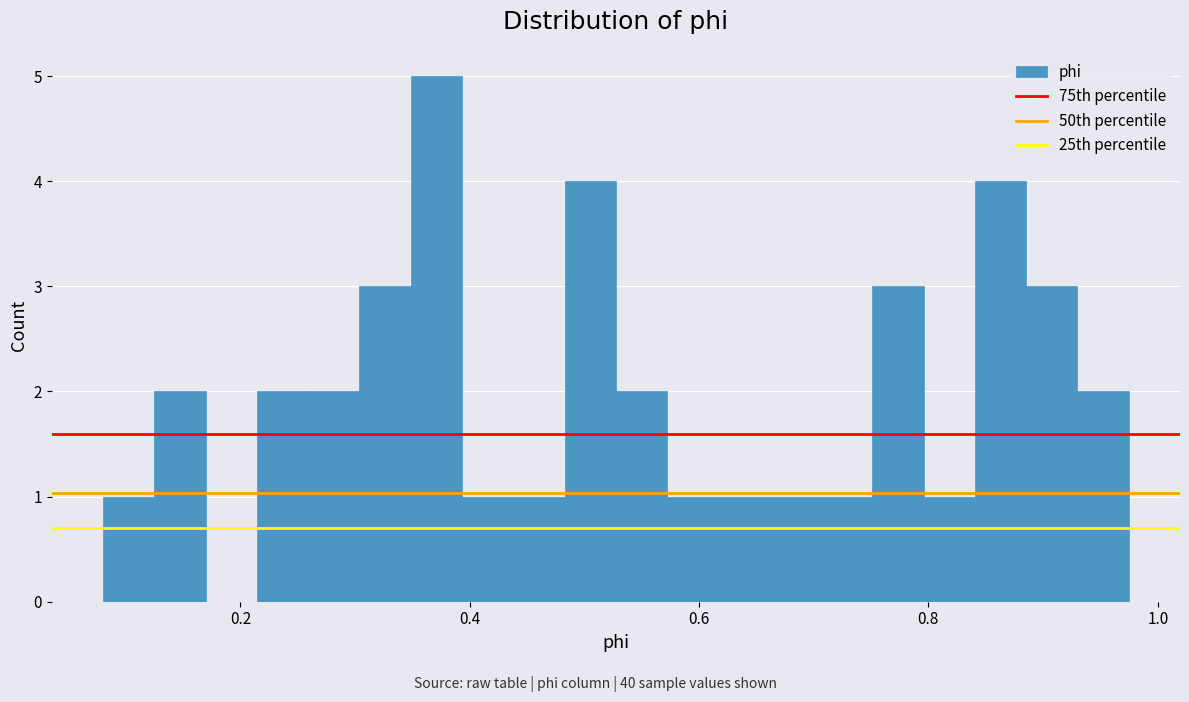

Around what value on the x-axis is the tallest bar? Give the approximate position of its centre, as read against the axis.

0.38